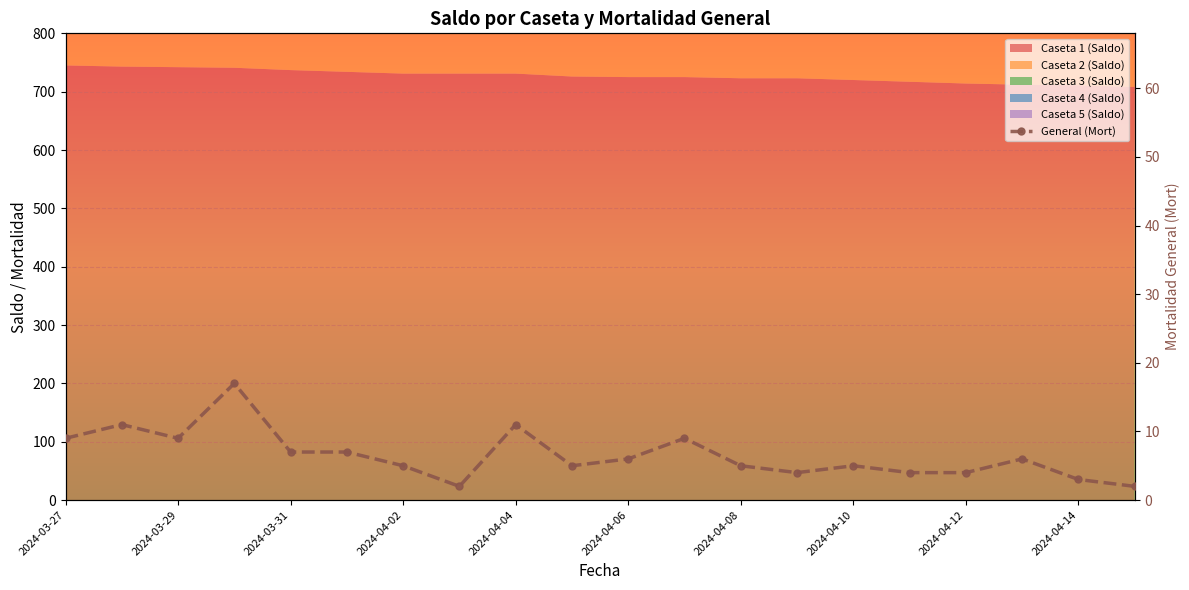

What is the ratio of the value at 2024-04-14 to the value at 2024-03-29?

0.5